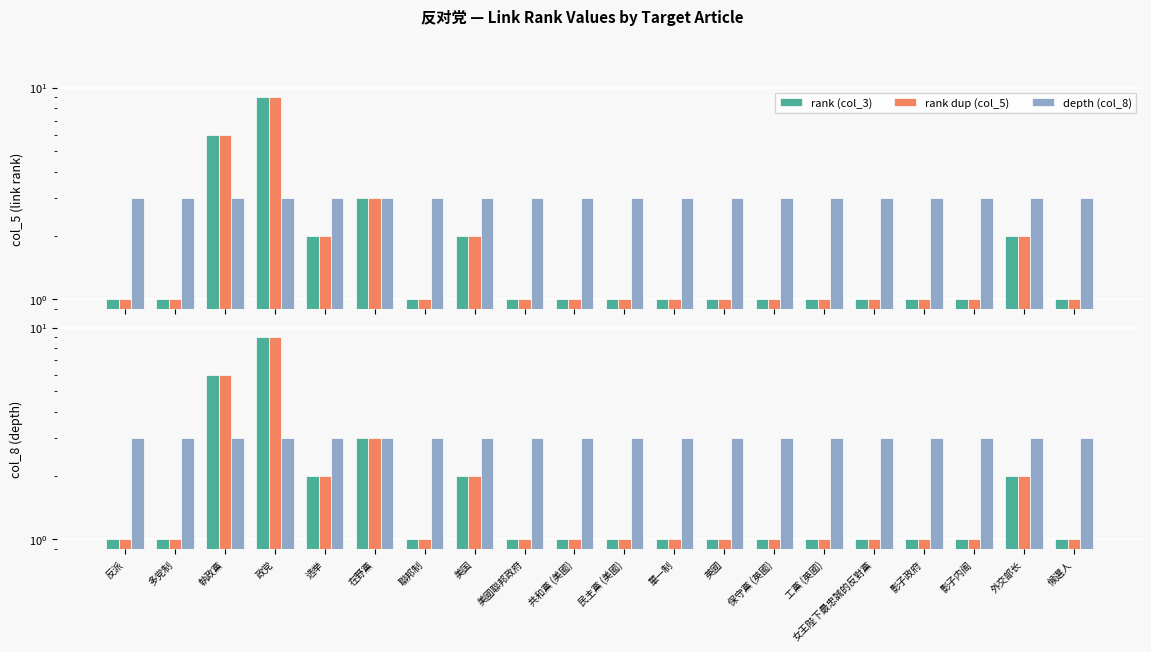

What is the label of the 6th bar from the left?

在野黨